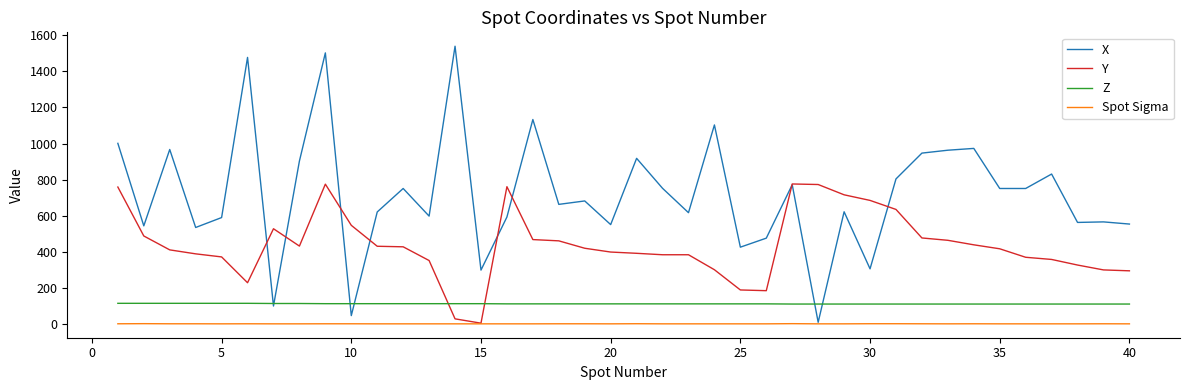

True or false: Spot Sigma and Z intersect in this chart.

False